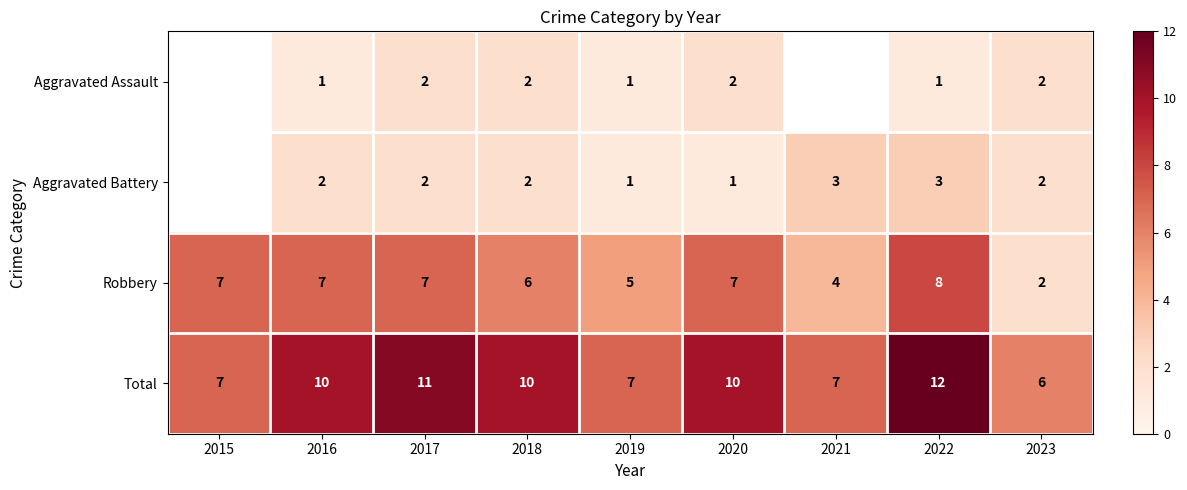

Which series changed the most between 2016 and 2023?

Robbery